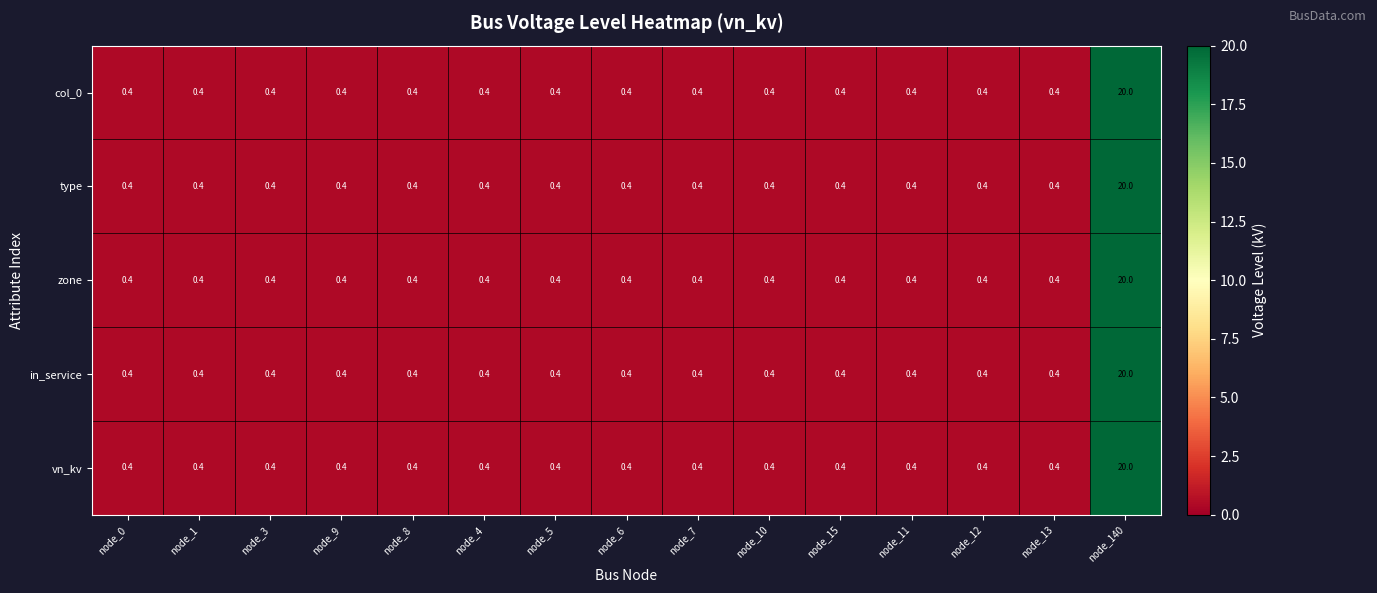

At how many categories does at least one series exceed 7?

1